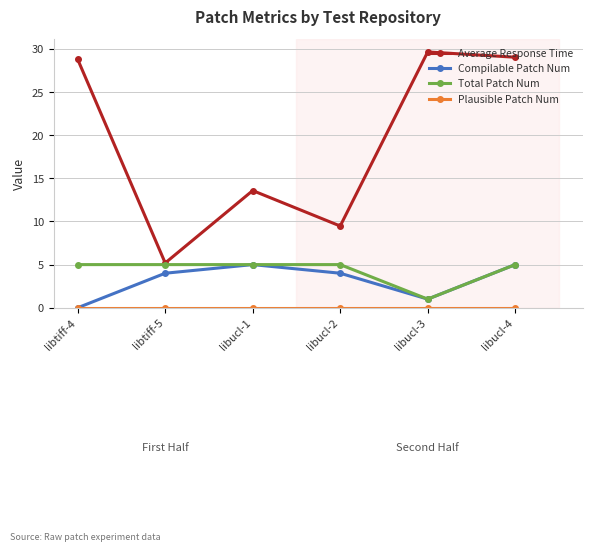

What position from the left is libucl-4?

6